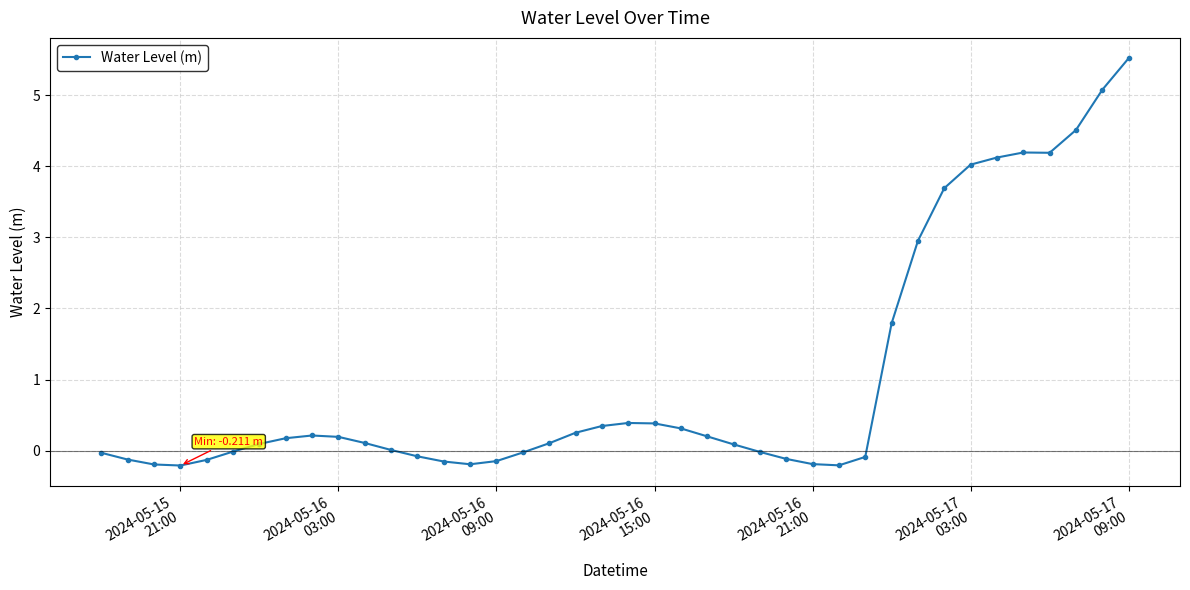

How many distinct data groups are displayed?

1